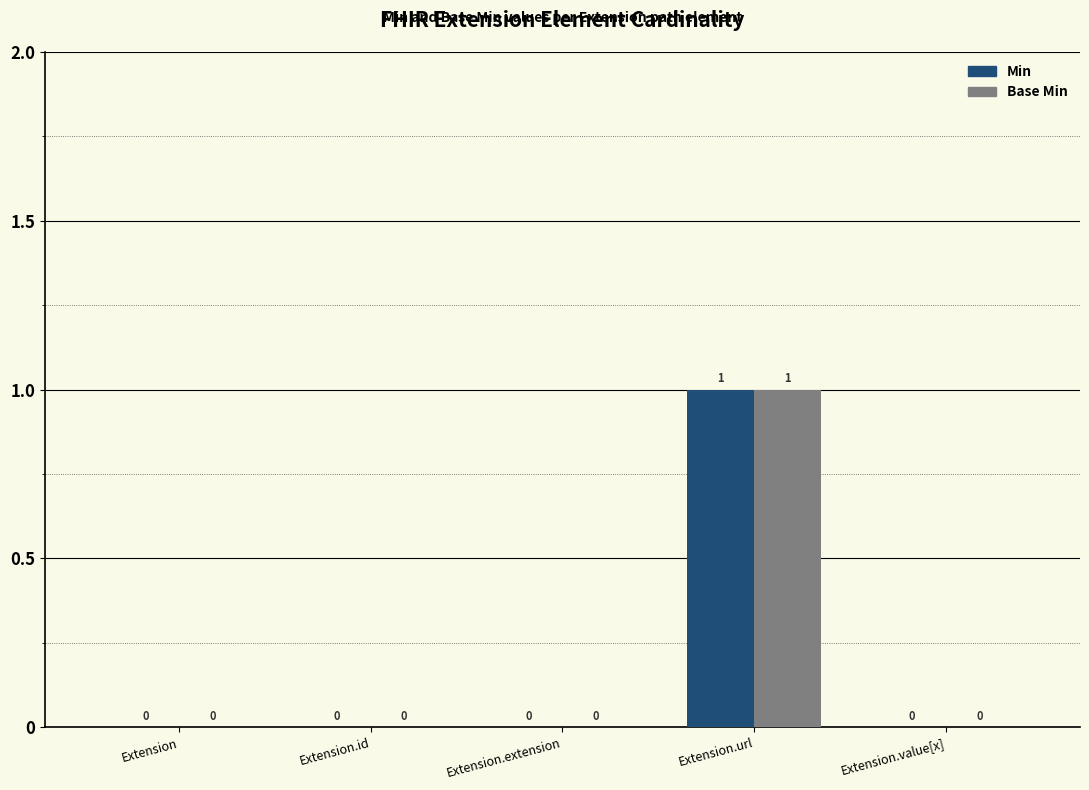

How many groups of bars are there?

5